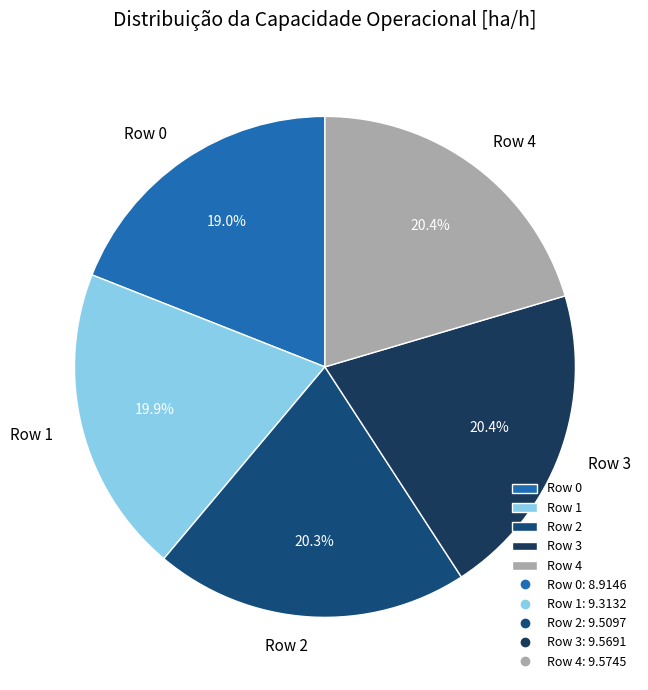

To the nearest percent, what is the average slice percentage?

20%